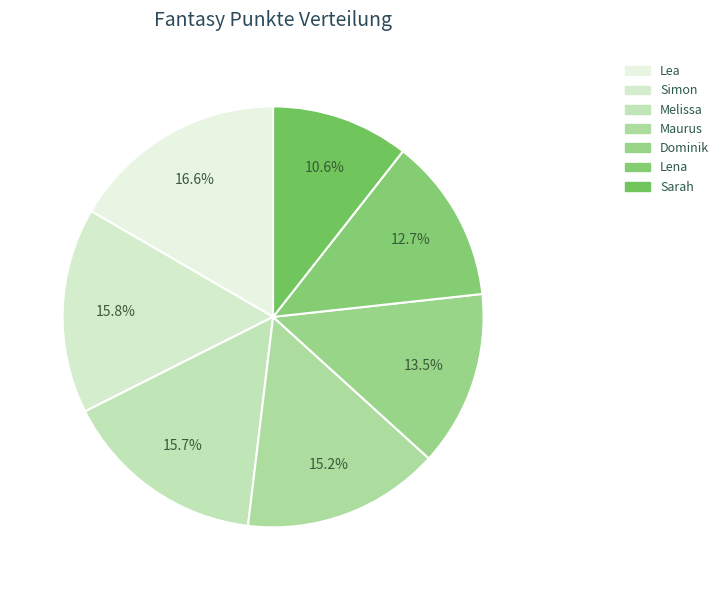

To the nearest percent, what is the combined percentage of Dominik and Simon?

29%